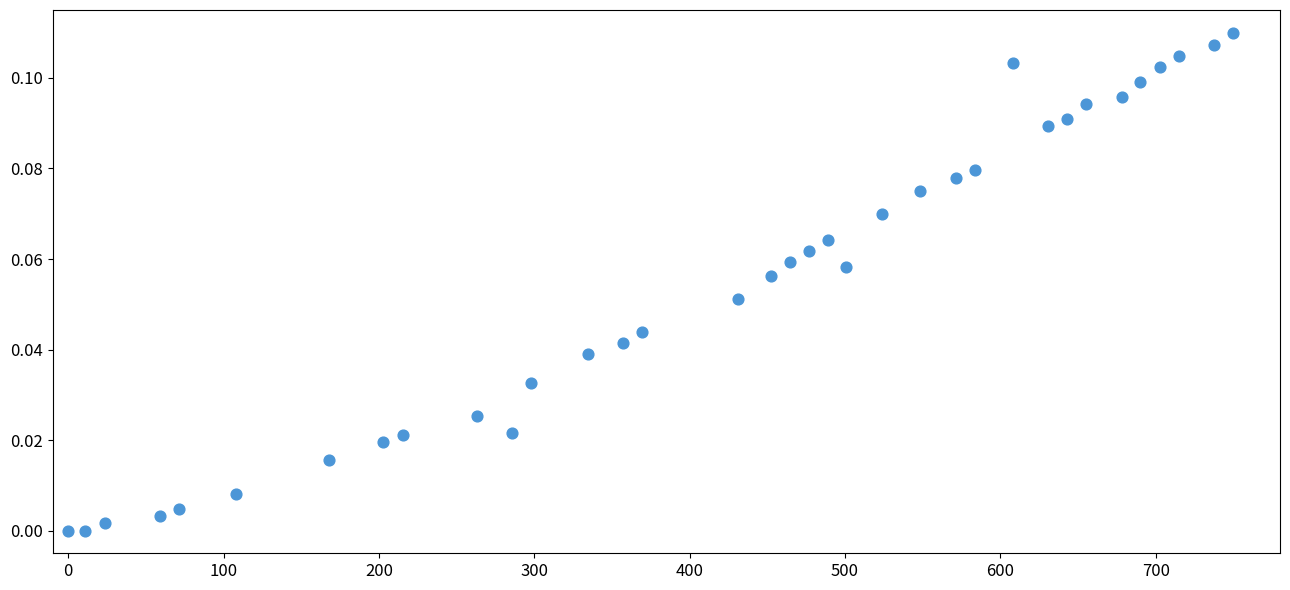

What is the range of X values (max minus min)?

750.0